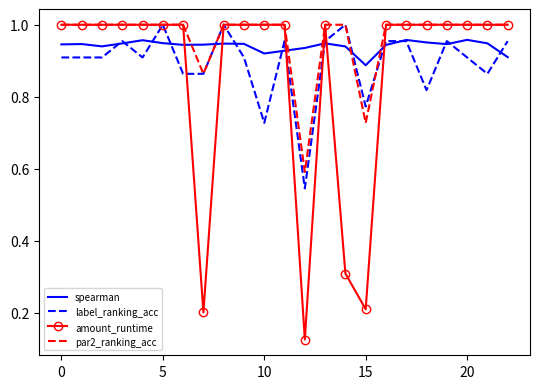

Count the number of categories in the chart.

23